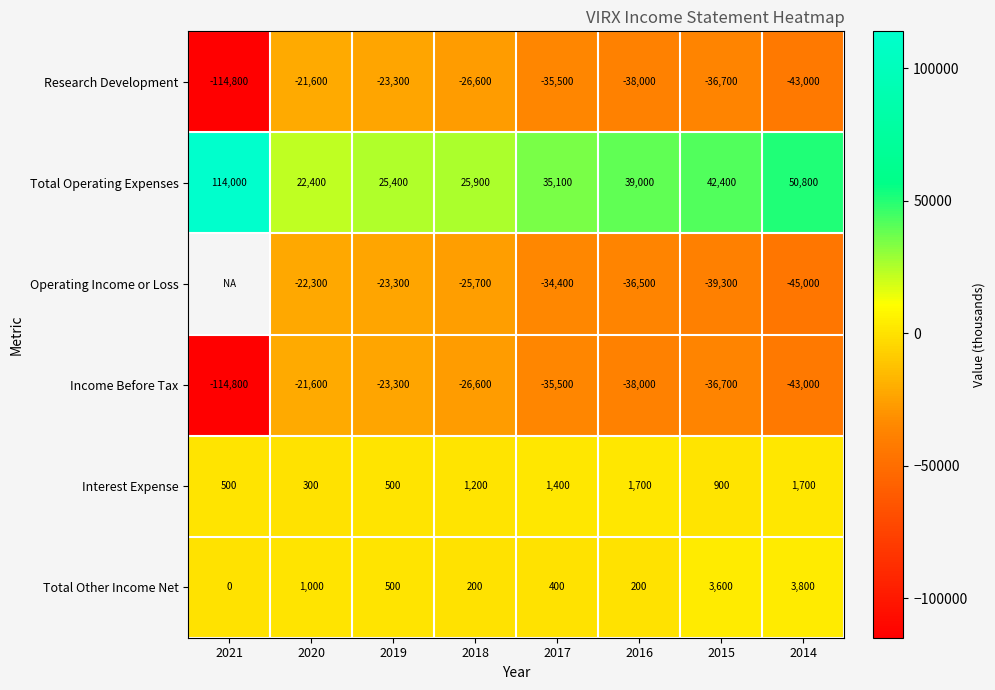

What is the spread (max minus min) of values at 2020?

44700